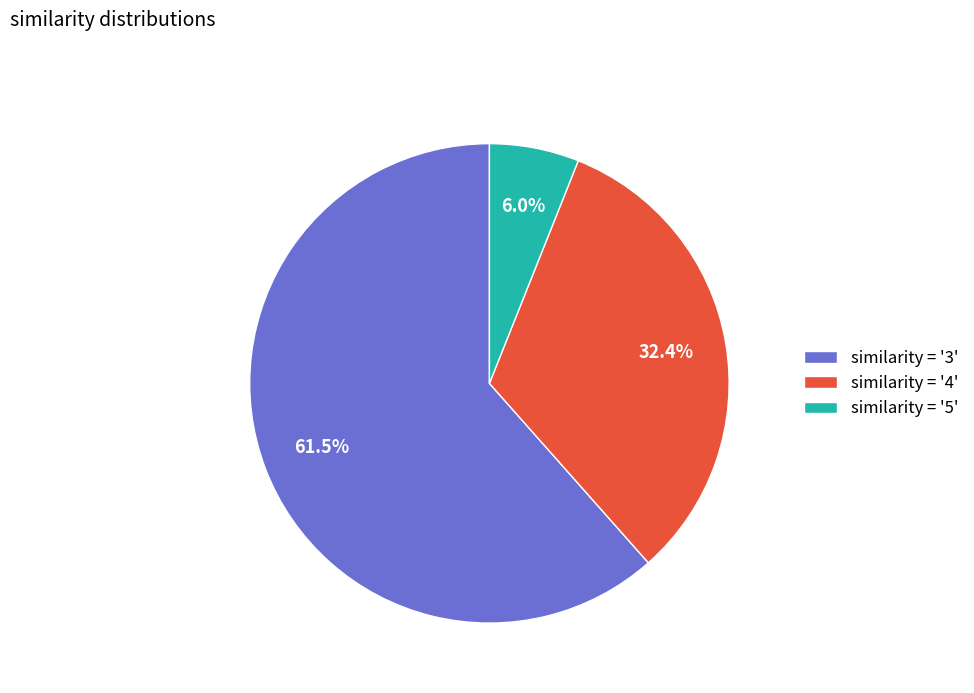

How many slices are in this pie chart?

3